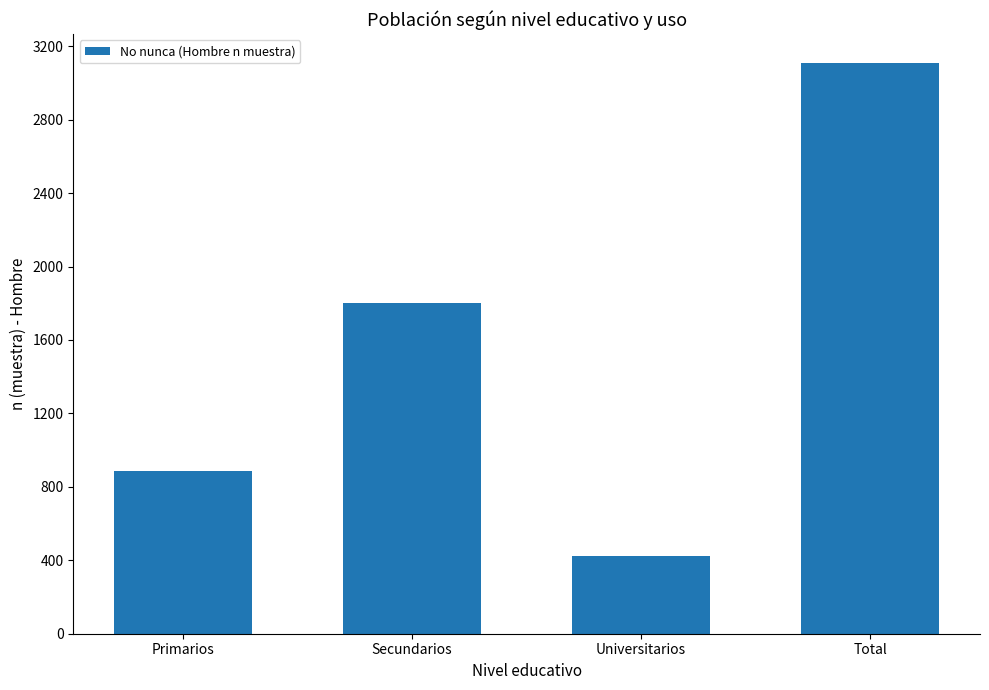

What position from the left is Universitarios?

3